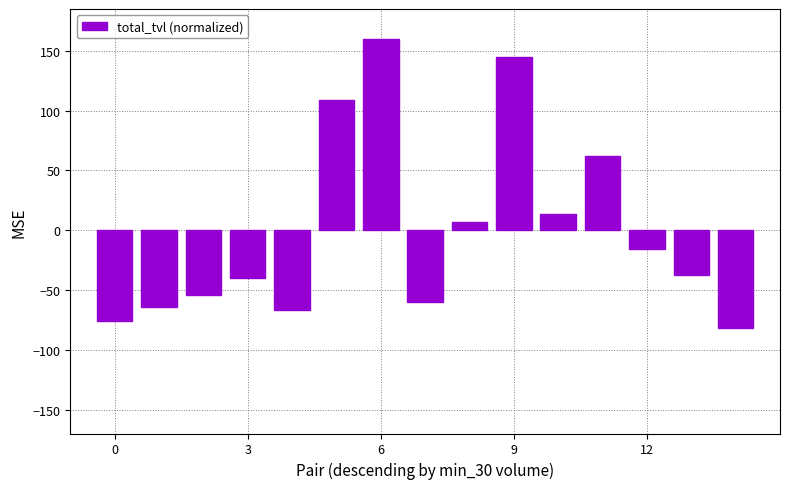

Does the chart contain stacked bars?

No